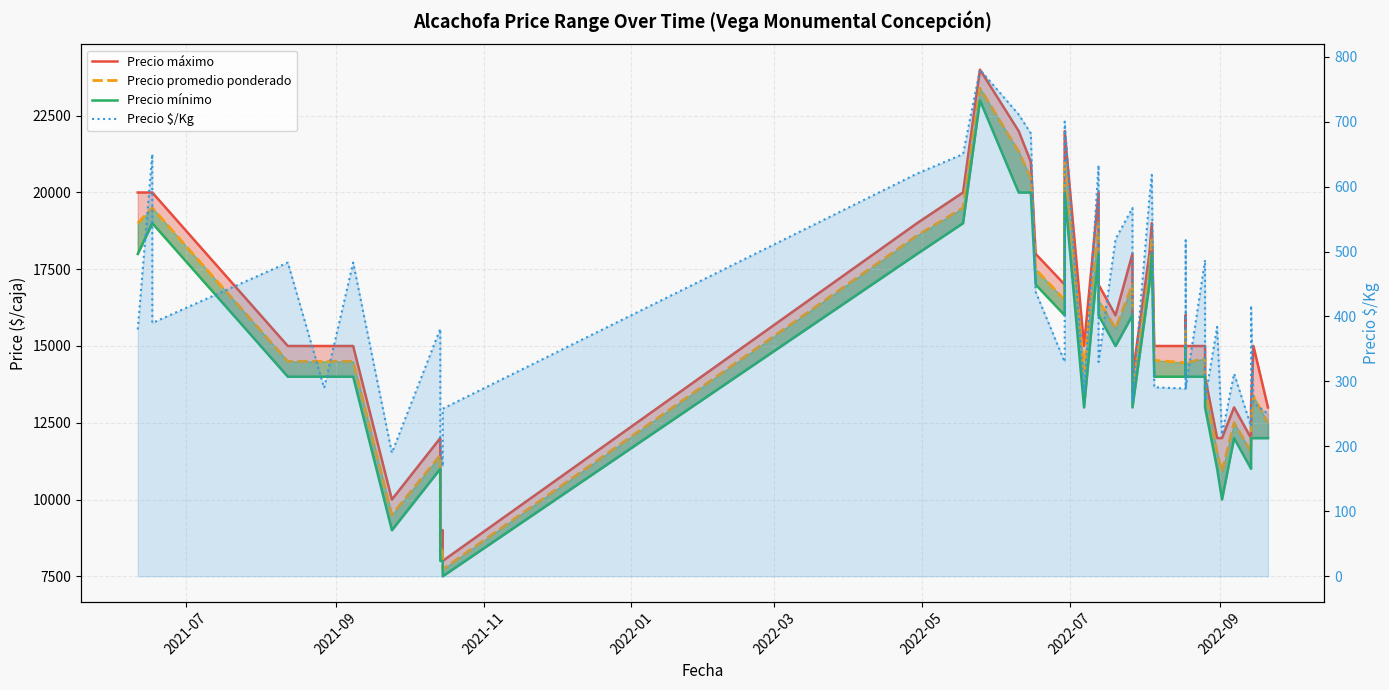

Reading left to right, extract all data points from this chart.

Precio máximo: 20000	20000	20000	15000	15000	15000	10000	12000	8500	9000	8000	19000	20000	24000	22000	21000	18000	17000	22000	15000	20000	17000	16000	18000	14000	18000	19000	15000	15000	16000	15000	15000	14000	12000	12000	13000	12000	13000	15000	13000
Precio promedio ponderado: 19000	19500	19500	14500	14500	14500	9500	11444	8273	8455	7727	18600	19500	23400	21333	20467	17500	16500	21000	14200	19000	16500	15571	17000	13500	17467	18545	14533	14455	15500	14444	14600	13600	11533	10909	12500	11556	12500	13364	12500
Precio mínimo: 18000	19000	19000	14000	14000	14000	9000	11000	8000	8000	7500	18000	19000	23000	20000	20000	17000	16000	20000	13000	18000	16000	15000	16000	13000	17000	18000	14000	14000	15000	14000	14000	13000	11000	10000	12000	11000	12000	12000	12000
Precio $/Kg: 380	650	390	483	290	483	190	381	207	169	258	620	650	780	711	682	438	330	700	284	633	330	519	567	270	582	618	291	289	517	289	487	272	384	218	312	231	417	267	250